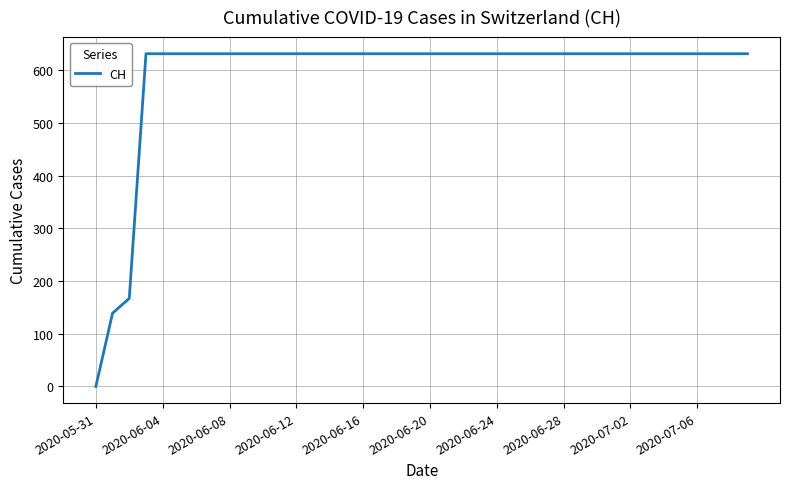

What is the greatest value displayed?

631